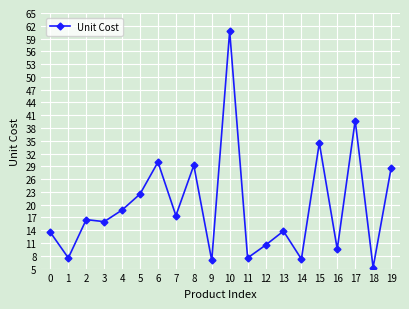

Approximately how many times larger is the value at 15 compared to 17?

0.9